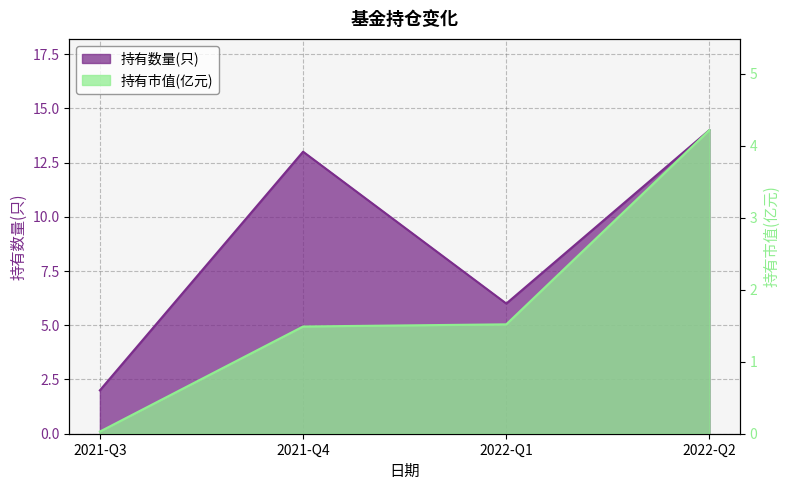

Rank the categories by 持有市值(亿元) value from lowest to highest.

2021-Q3, 2021-Q4, 2022-Q1, 2022-Q2